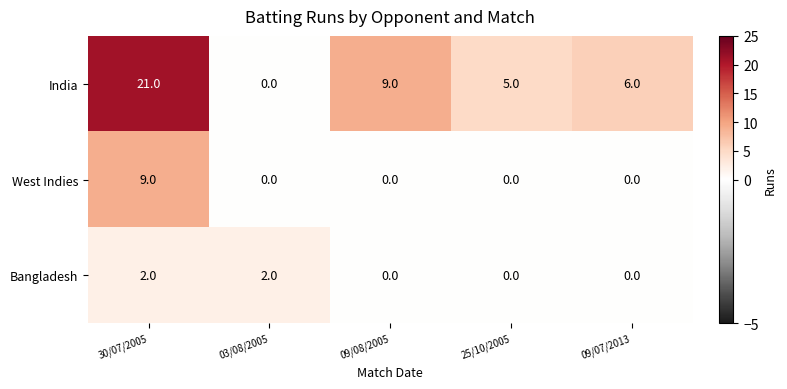

Reading right to left, transcribe all the data shown in this chart.

India: 09/07/2013=6	25/10/2005=5	09/08/2005=9	03/08/2005=0	30/07/2005=21
West Indies: 09/07/2013=0	25/10/2005=0	09/08/2005=0	03/08/2005=0	30/07/2005=9
Bangladesh: 09/07/2013=0	25/10/2005=0	09/08/2005=0	03/08/2005=2	30/07/2005=2